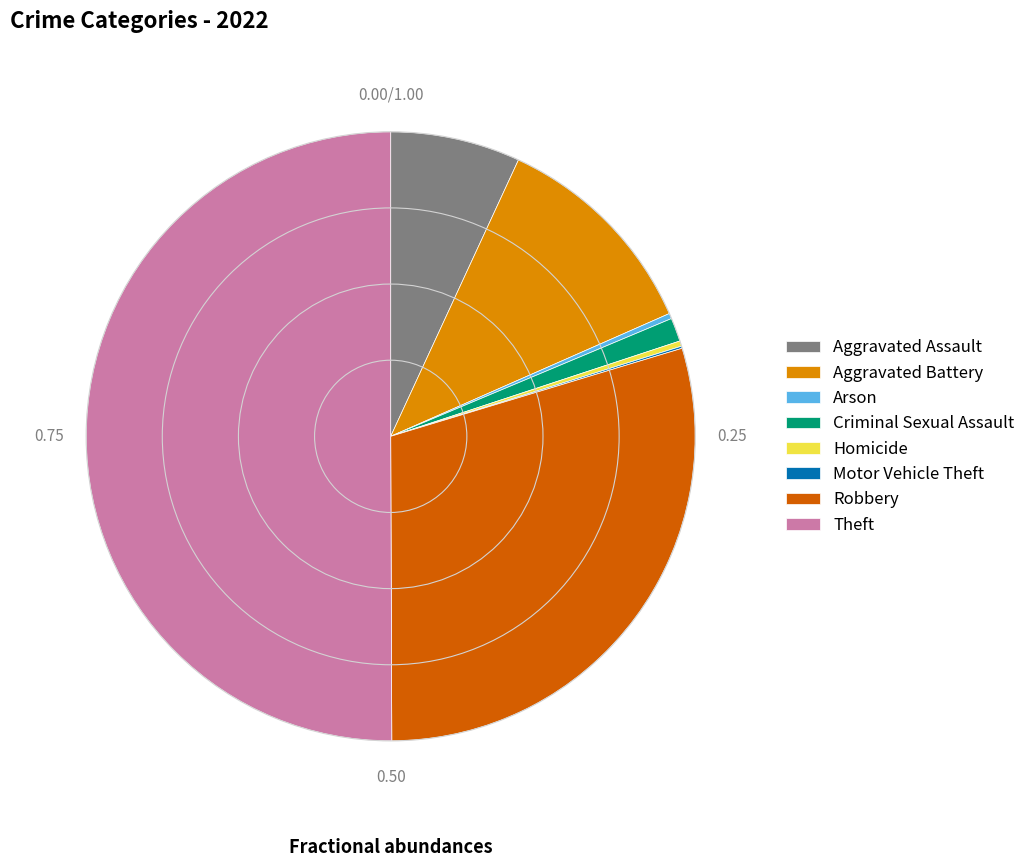

Approximately how many times larger is the value at Robbery compared to Aggravated Assault?

4.3